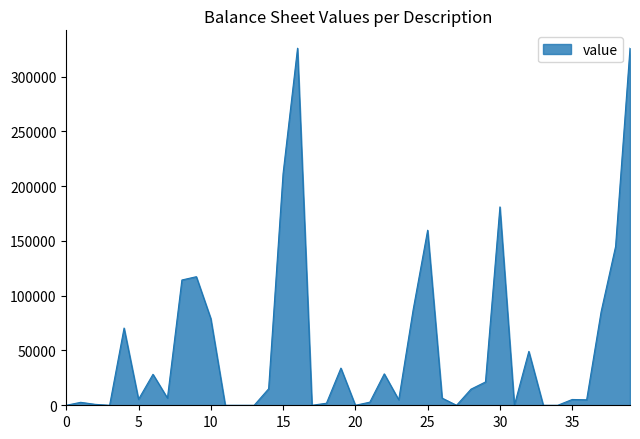

What is the greatest value displayed?

325915